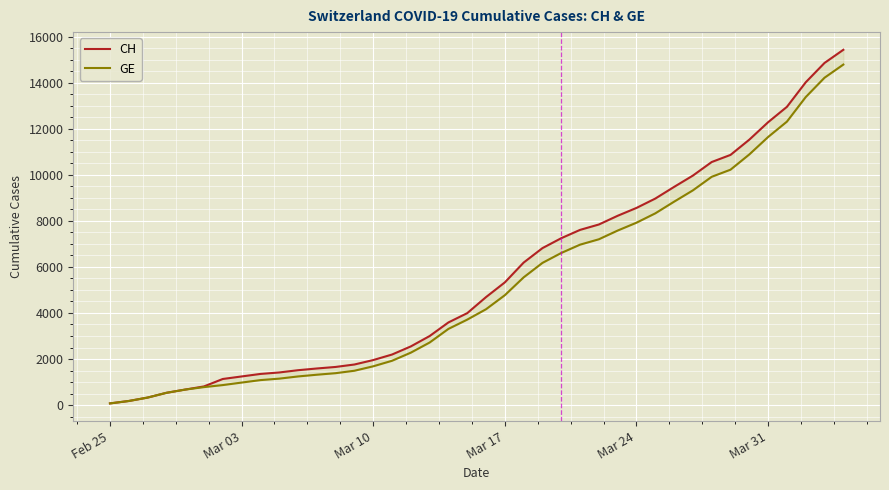

Is this an area chart (filled region under the line)?

No